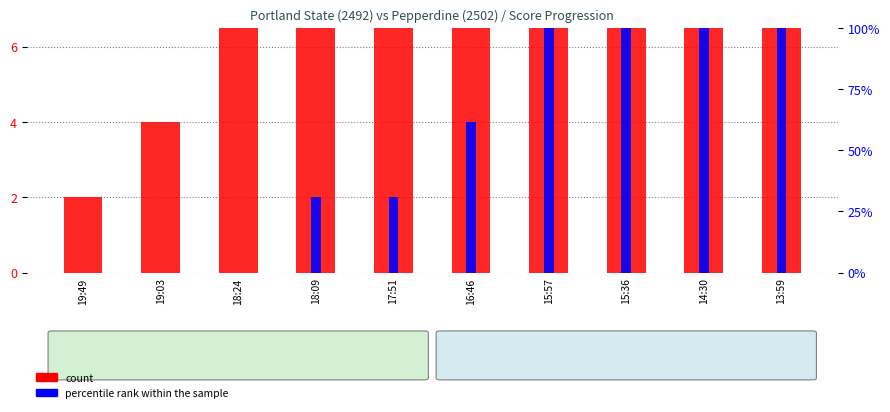

At how many categories does at least one series exceed 10?

3